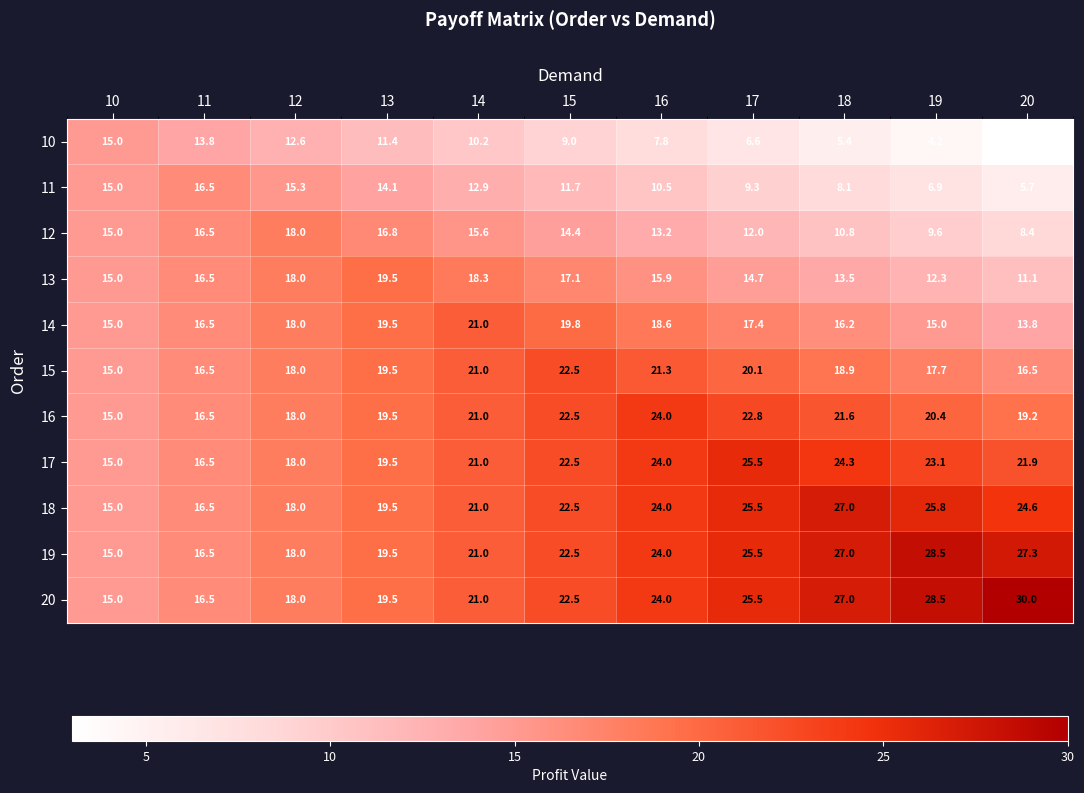

The value of 16 at 11 is 16.5. True or false?

True